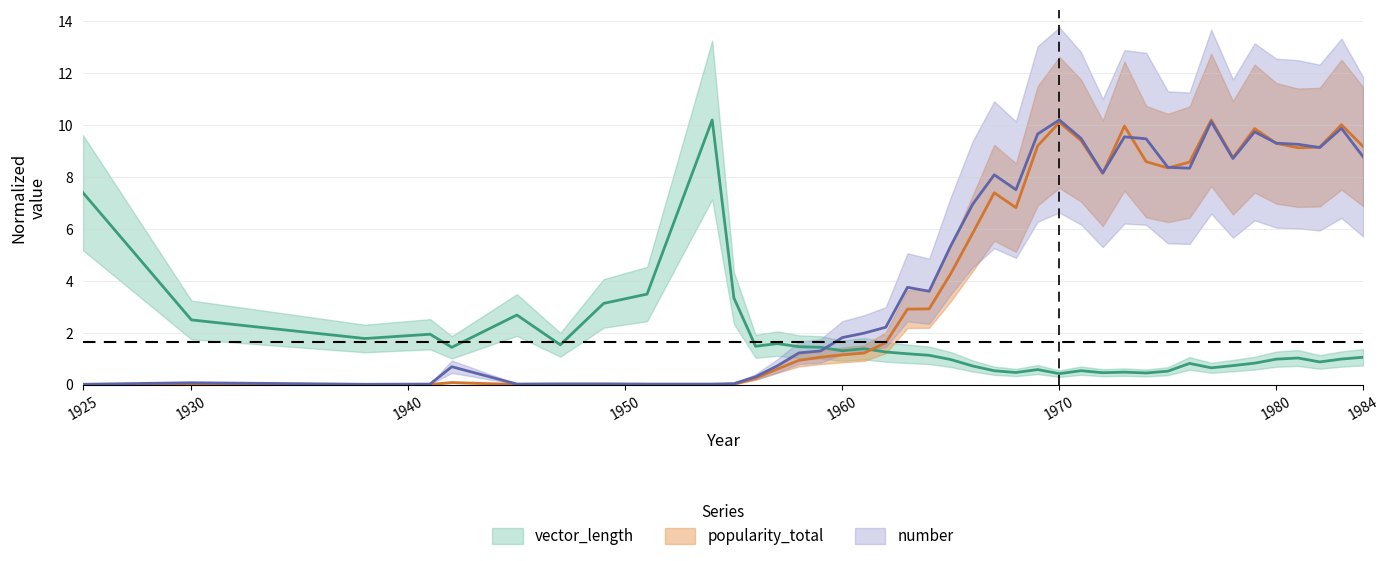

Reading left to right, extract all data points from this chart.

vector_length: 7.4	2.5	1.8	1.9	1.4	2.7	1.5	3.1	3.5	10.2	3.3	1.5	1.6	1.5	1.4	1.3	1.4	1.3	1.2	1.1	1.0	0.7	0.5	0.5	0.6	0.4	0.5	0.5	0.5	0.4	0.5	0.8	0.6	0.7	0.8	1.0	1.0	0.9	1.0	1.1
popularity_total_norm: 0.0	0.0	0.0	0.0	0.1	0.0	0.0	0.0	0.0	0.0	0.0	0.2	0.6	0.9	1.1	1.1	1.2	1.6	2.9	2.9	4.3	5.8	7.4	6.8	9.2	10.1	9.4	8.1	10.0	8.6	8.3	8.6	10.2	8.7	9.9	9.3	9.1	9.2	10.0	9.2
number: 0.0	0.1	0.0	0.0	0.7	0.0	0.0	0.0	0.0	0.0	0.0	0.3	0.7	1.2	1.3	1.8	2.0	2.2	3.7	3.6	5.4	6.9	8.1	7.5	9.7	10.2	9.5	8.2	9.5	9.5	8.4	8.3	10.1	8.7	9.7	9.3	9.3	9.1	9.9	8.8